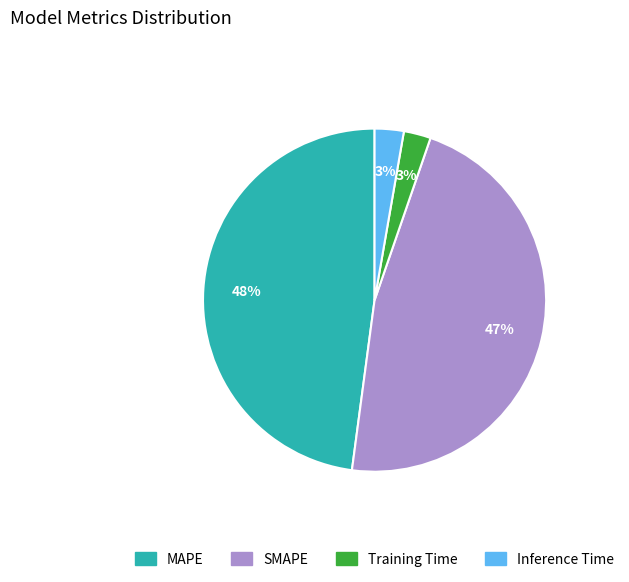

How many segments does this pie chart have?

4